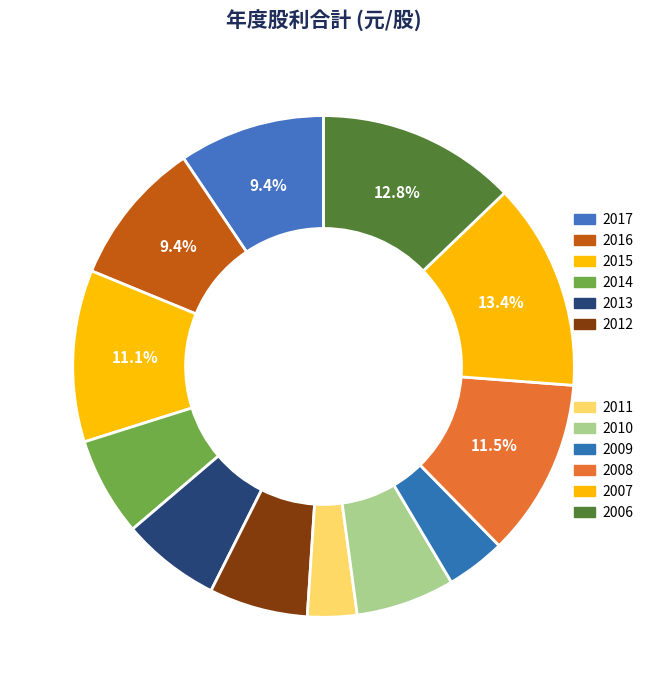

The 2010 slice represents 6% of the pie. True or false?

True